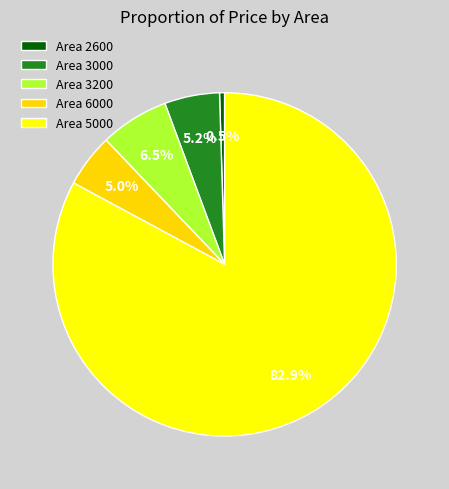

How many segments does this pie chart have?

5